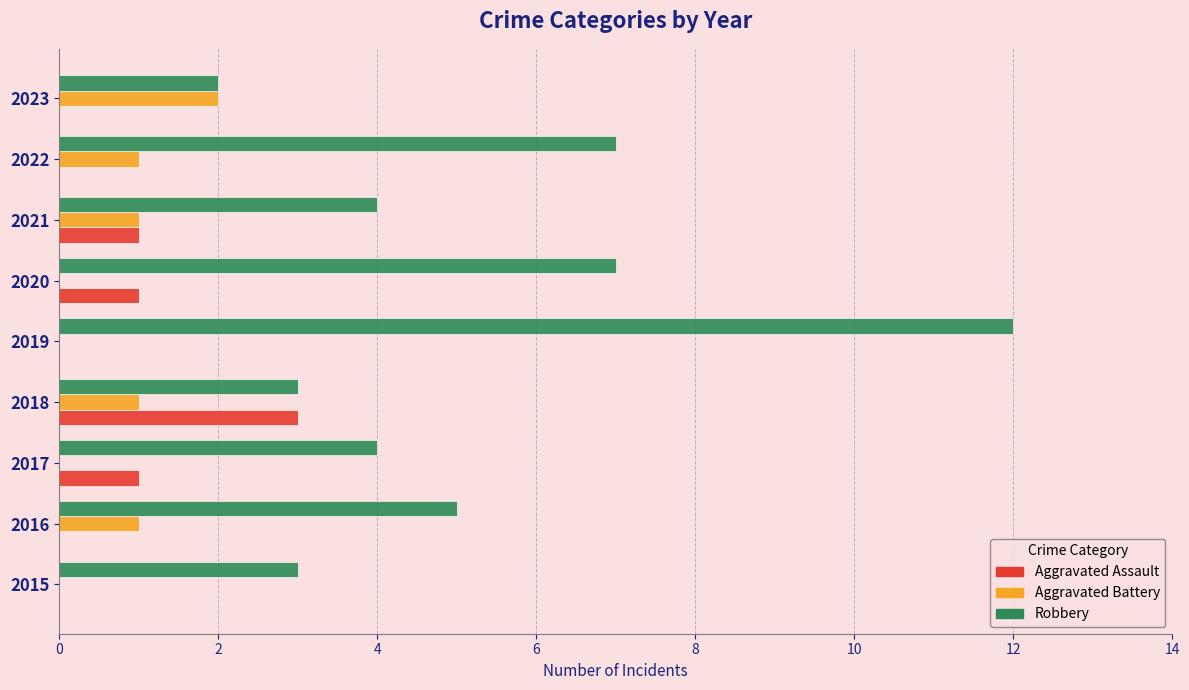

At which category is the sum across all series the highest?

2019